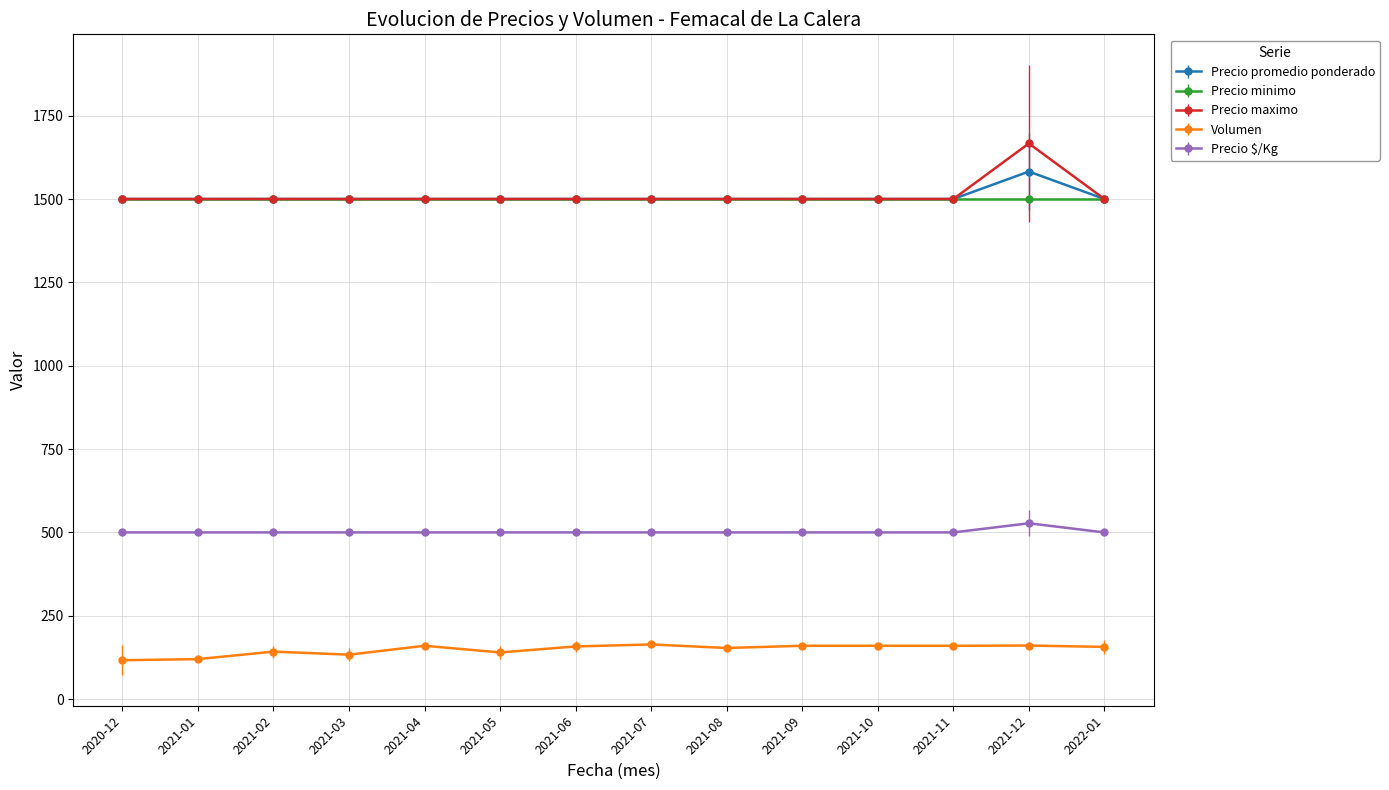

True or false: Precio $/Kg and Volumen intersect in this chart.

False